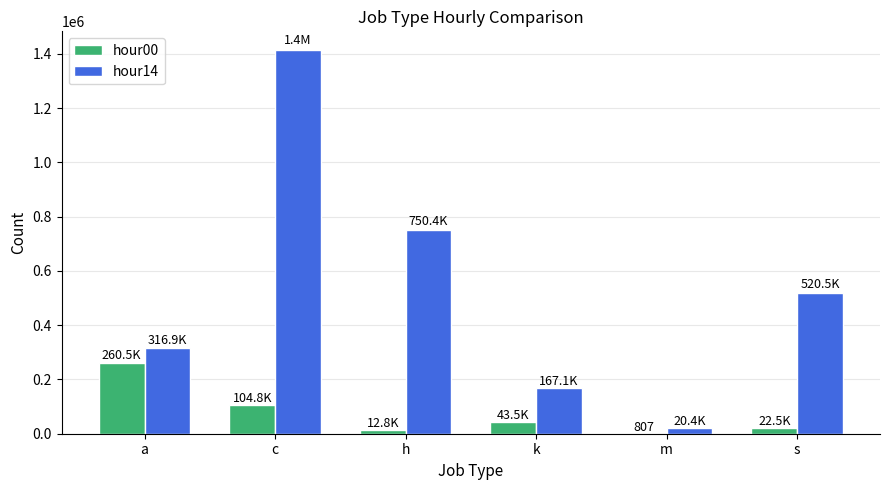

Are the bars horizontal?

No